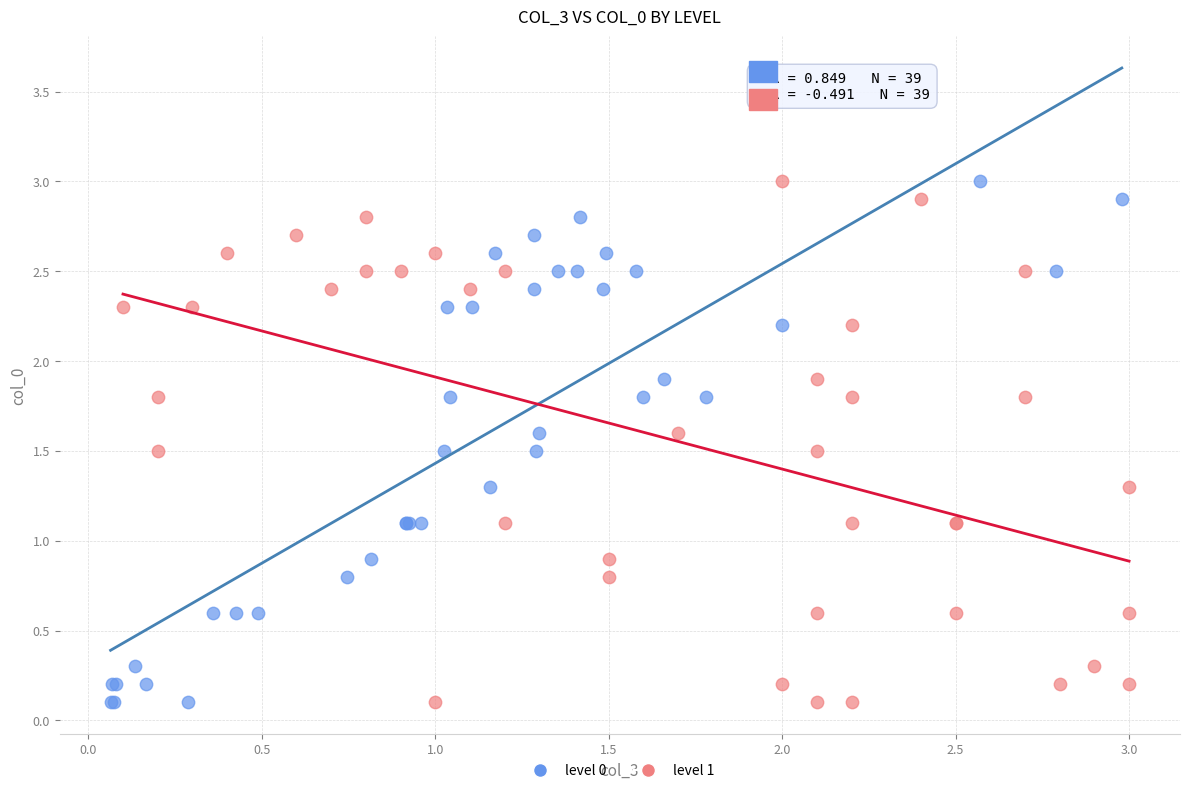

What are all the series names shown in the legend?

level 0, level 1